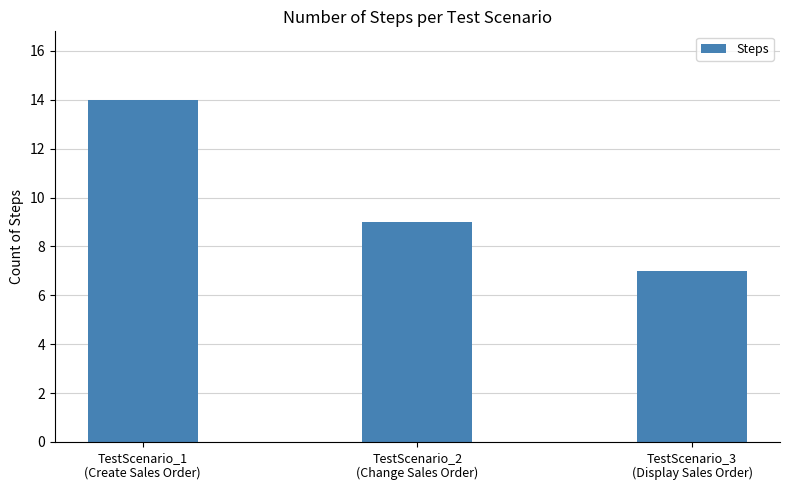

What is the maximum value shown in the chart?

14